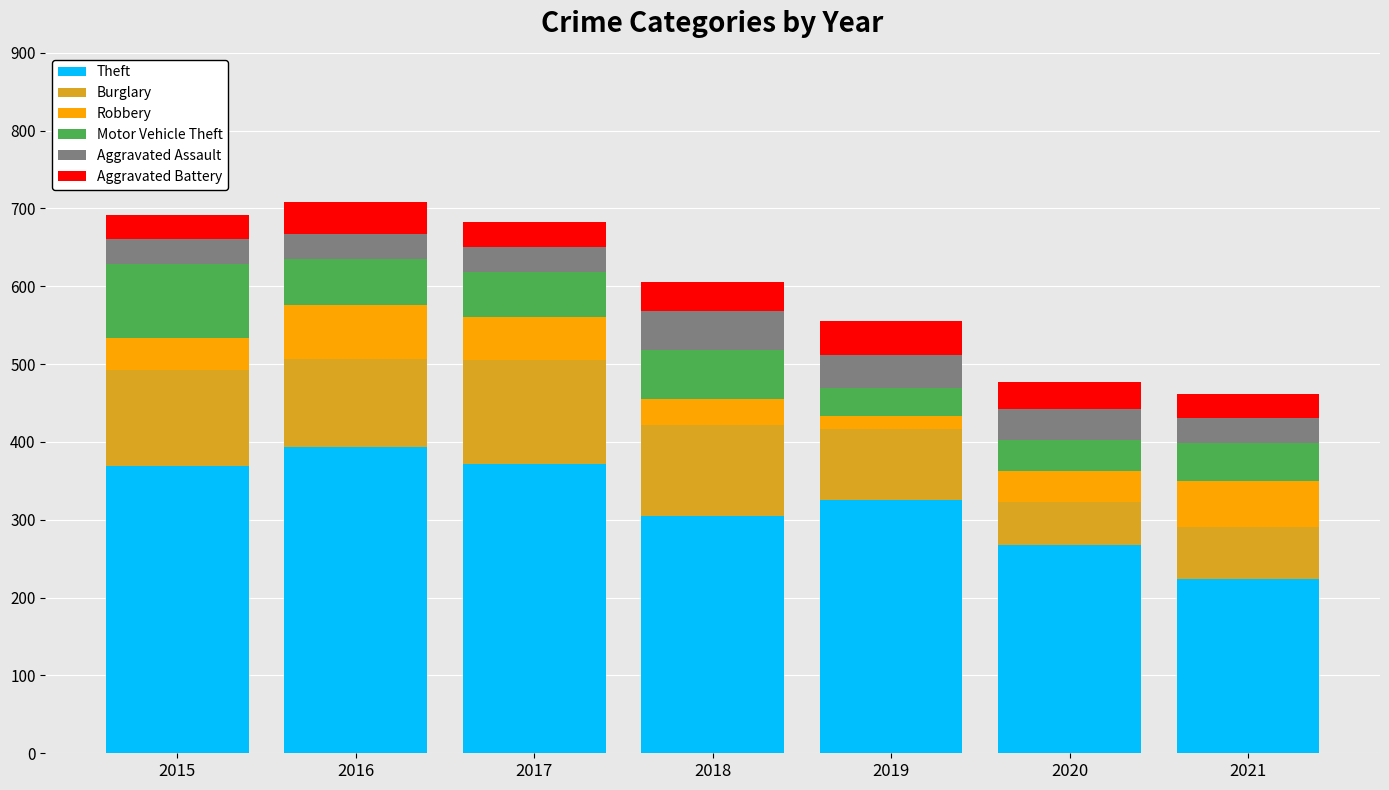

What is the average value of the Theft series?

322